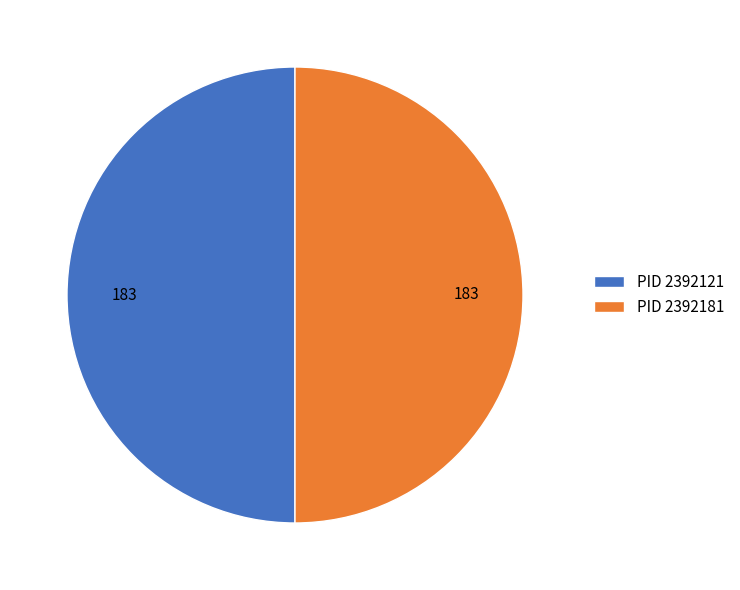

How many slices are in this pie chart?

2